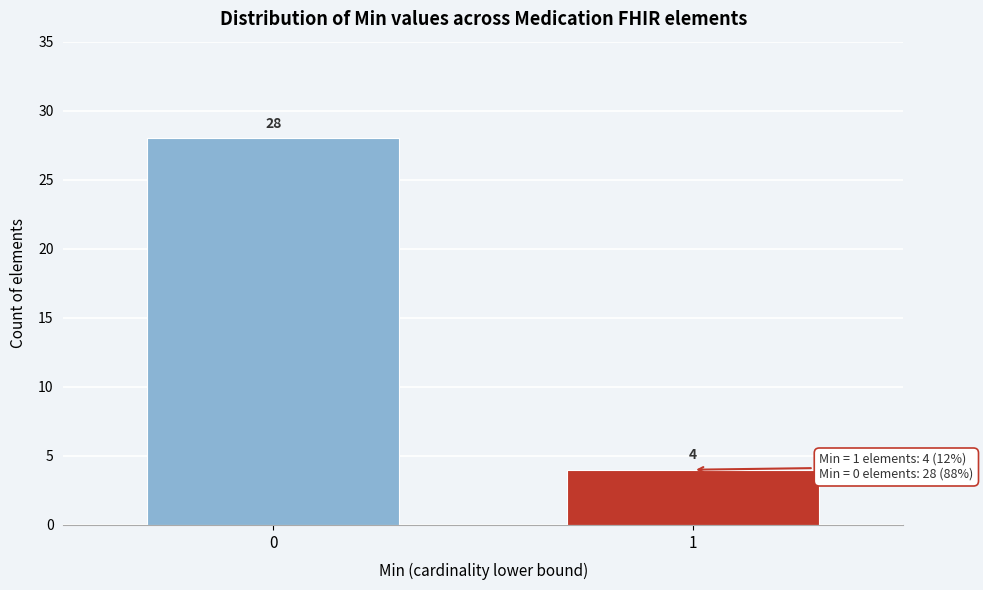

Reading left to right, what are all the values shown in this chart?

0=28	1=4